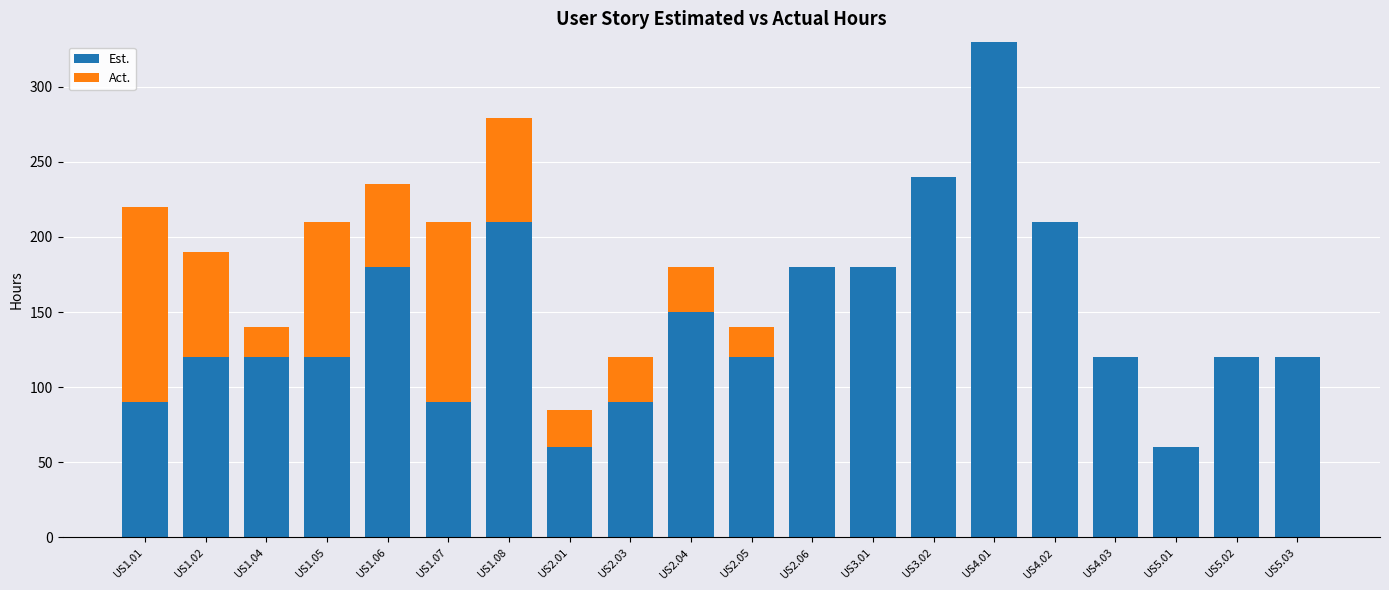

At which label does Est. reach its peak?

US4.01